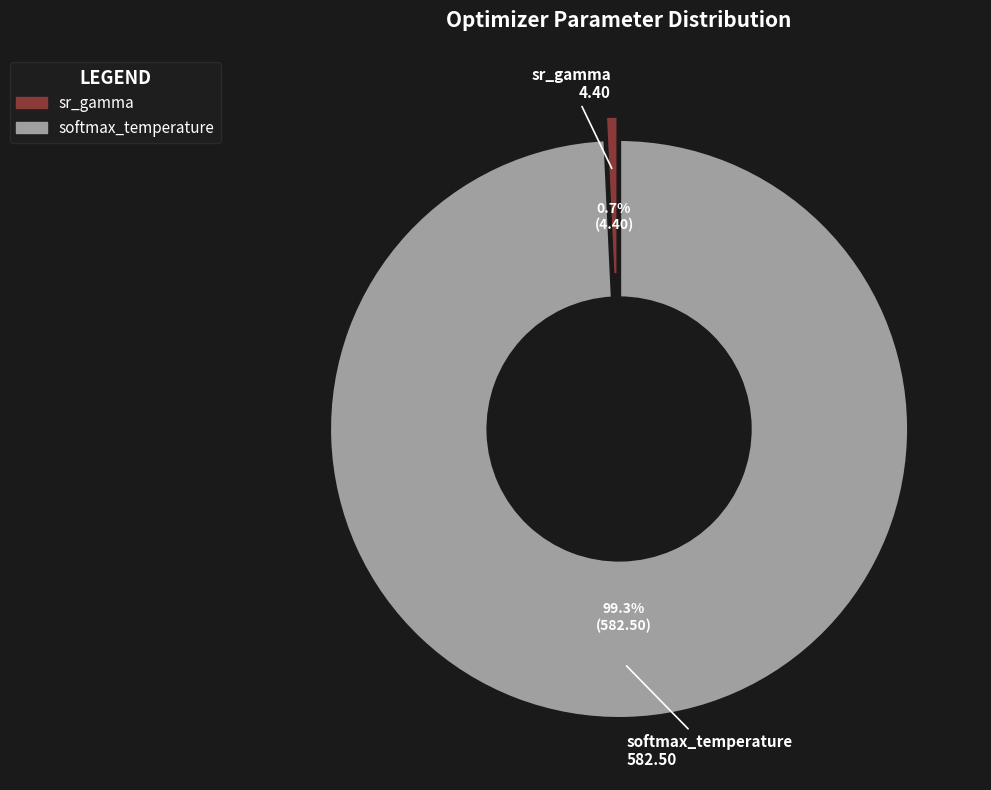

Does any single category account for the majority?

Yes